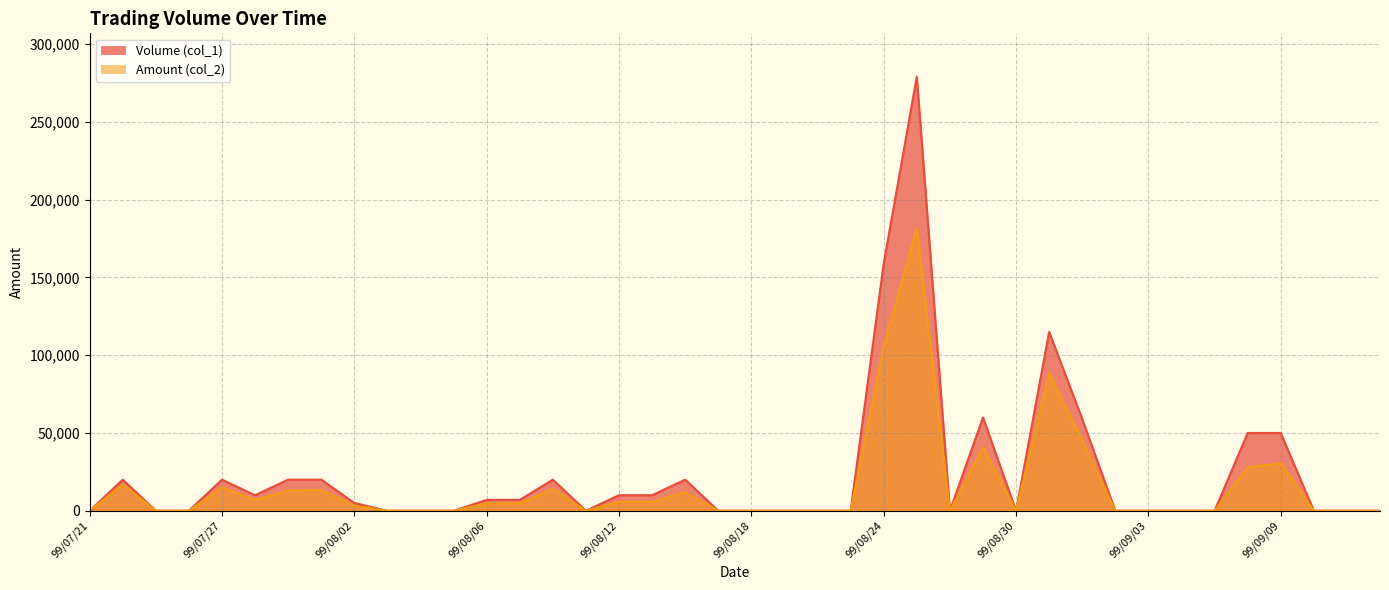

How many data points in Volume (col_1) are above 0?

19